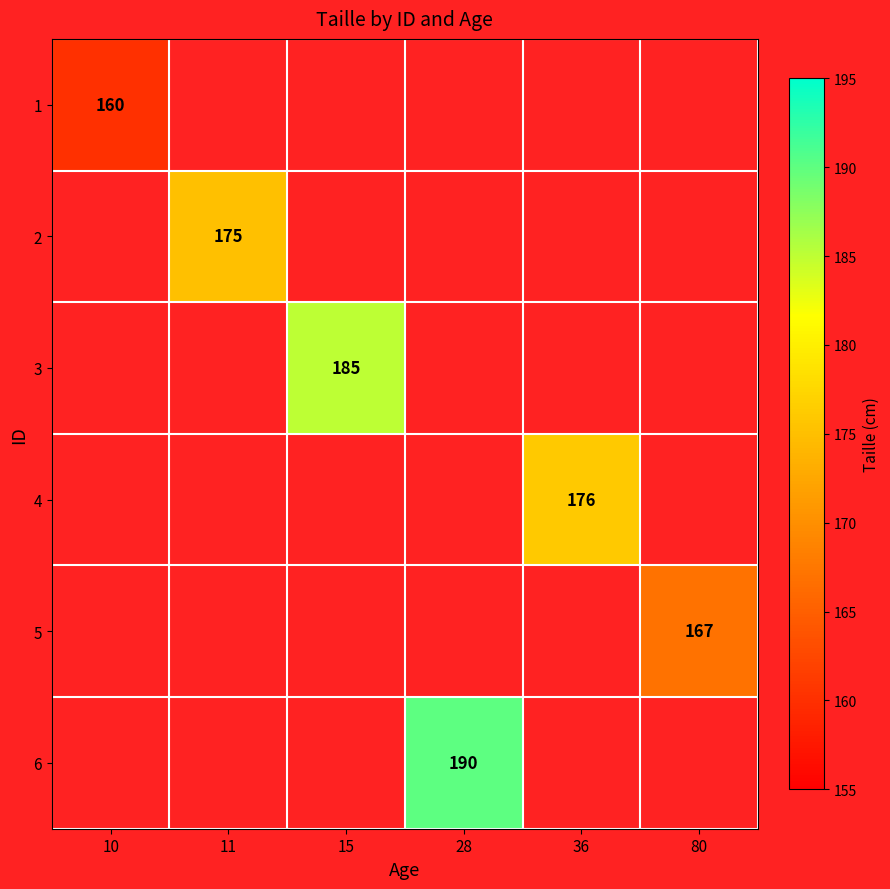

Rank the categories by 4 value from lowest to highest.

10, 11, 15, 28, 36, 80